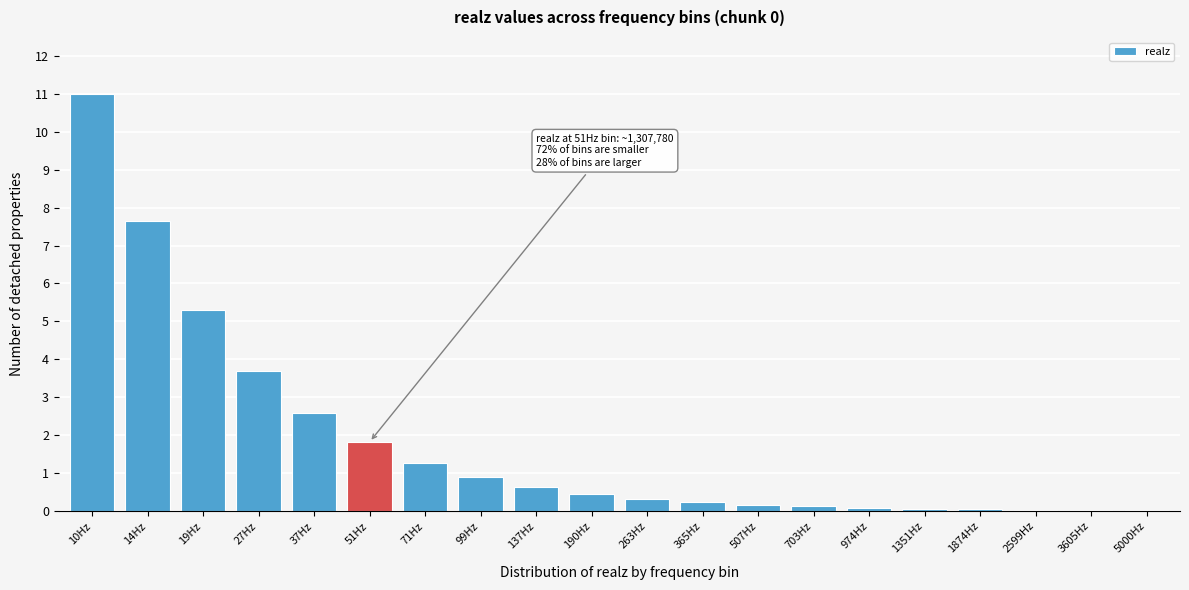

What value does the data have at 10Hz?

11.0